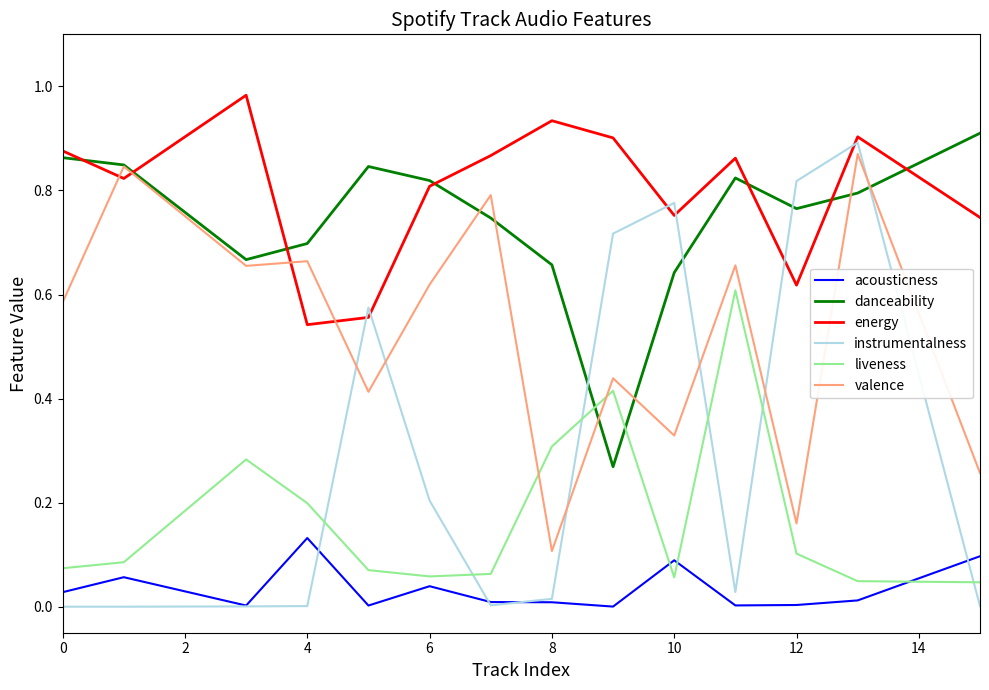

Which series has the widest spread of values?

instrumentalness